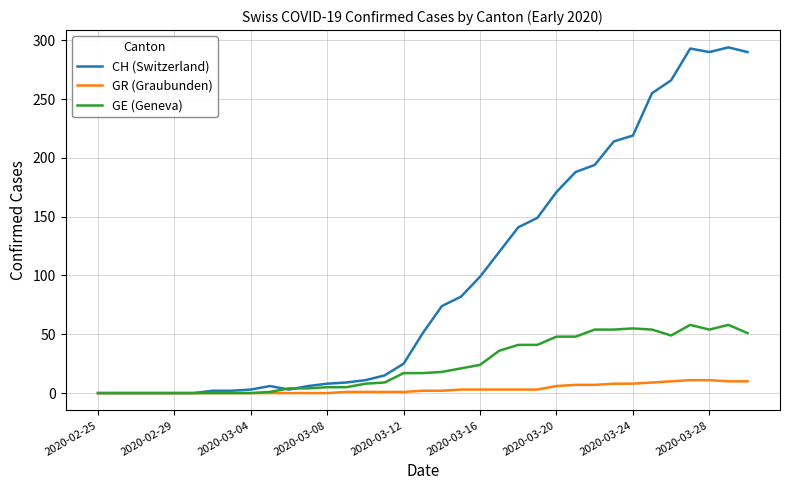

Which series has the widest spread of values?

CH (Switzerland)